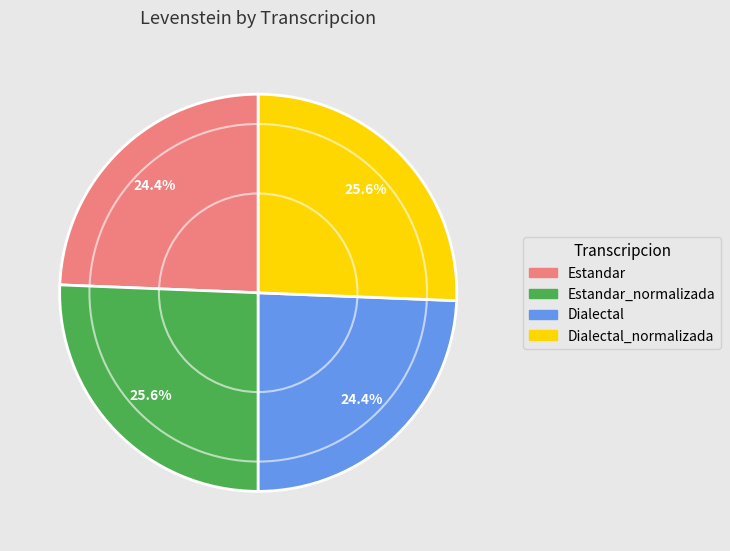

Combined, what portion of the pie is Estandar and Estandar_normalizada?

50.0%